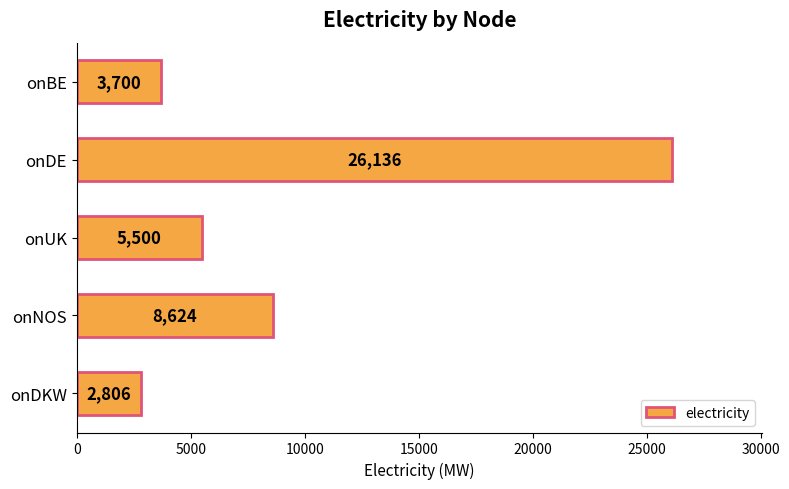

What is the change in value from onNOS to onDKW?

-5818